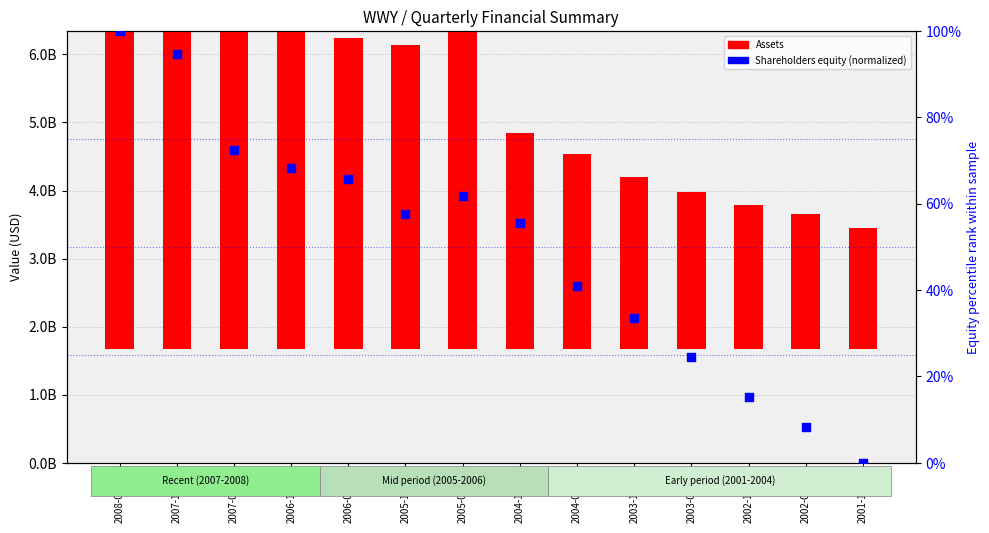

What are all the series names shown in the legend?

Assets, Shareholders equity (normalized)